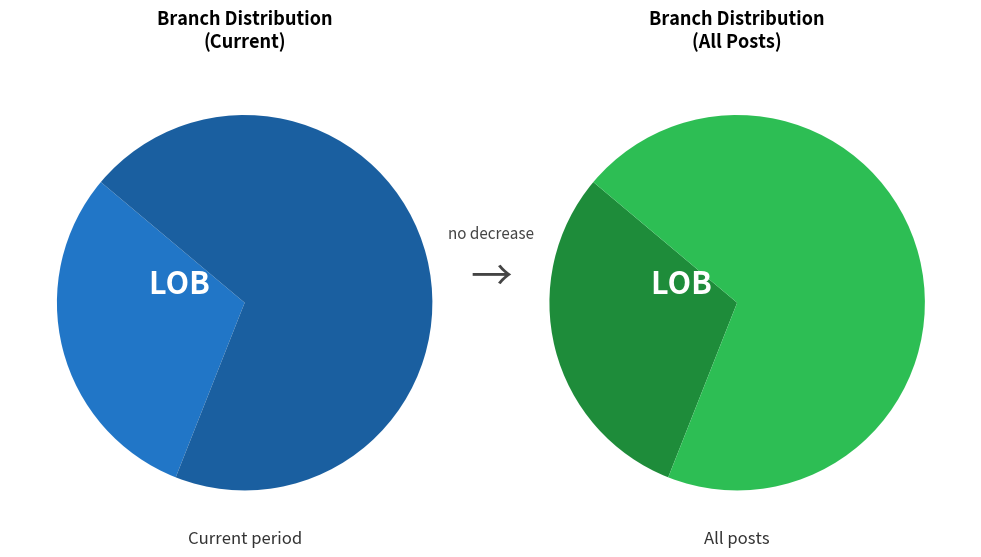

True or false: Consumer Goods nec accounts for 25% of the total.

False